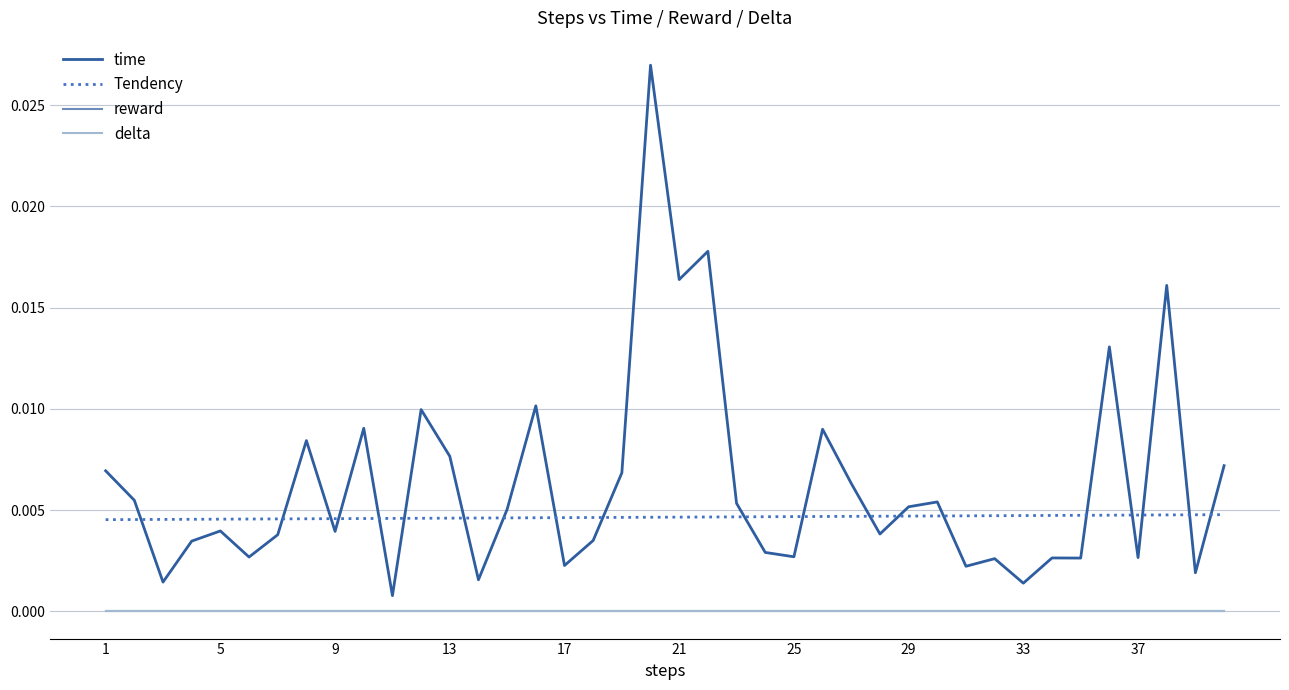

Does the chart have visible grid lines?

Yes